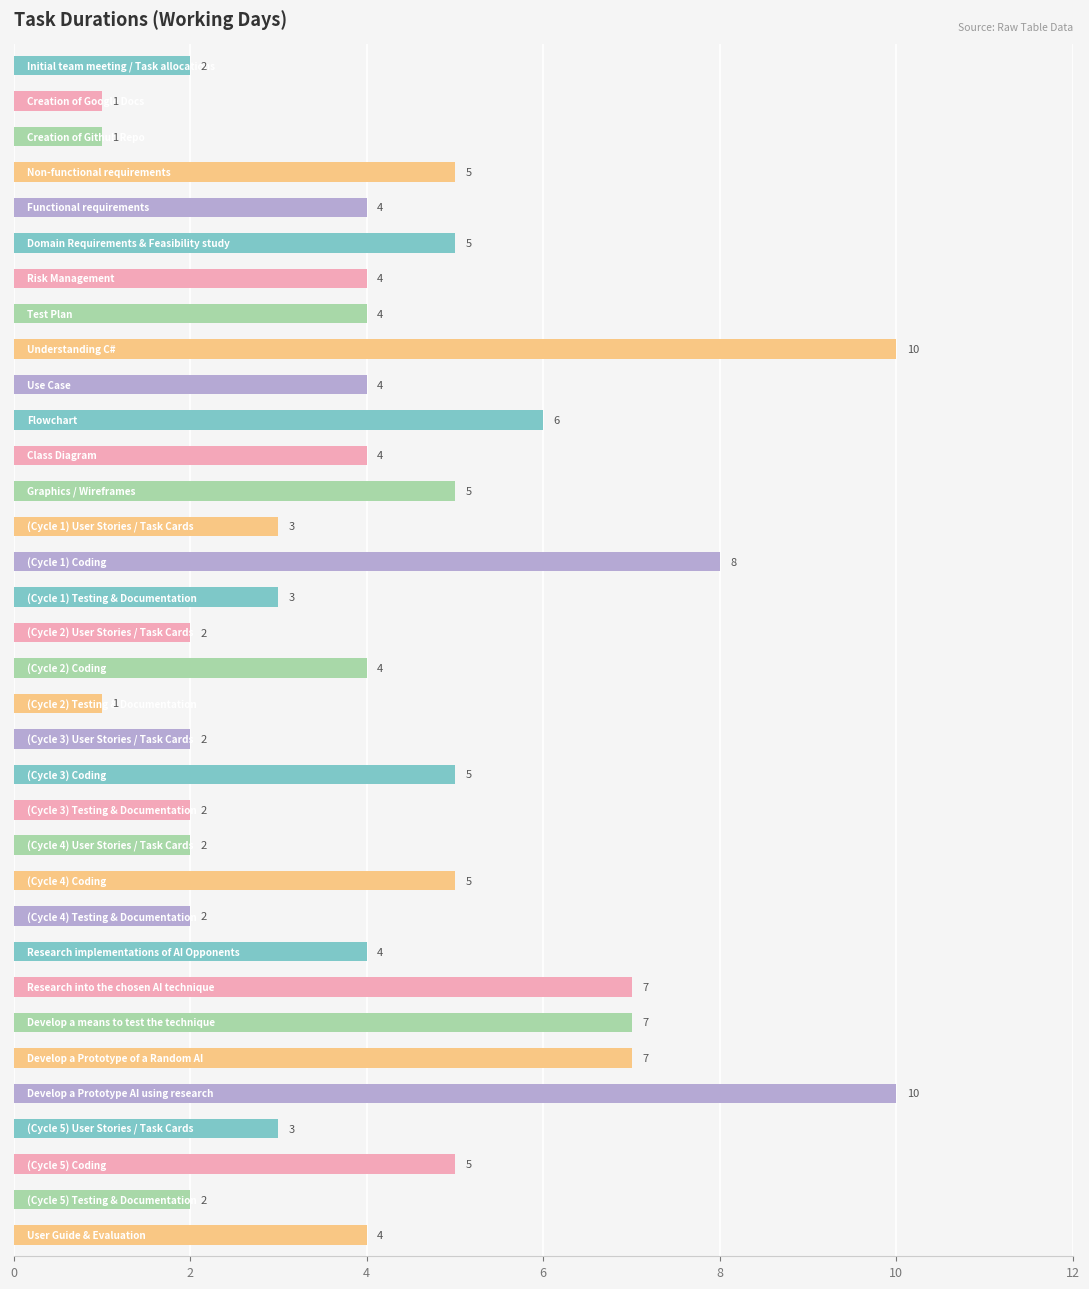

What is the difference between the maximum and minimum values?

9